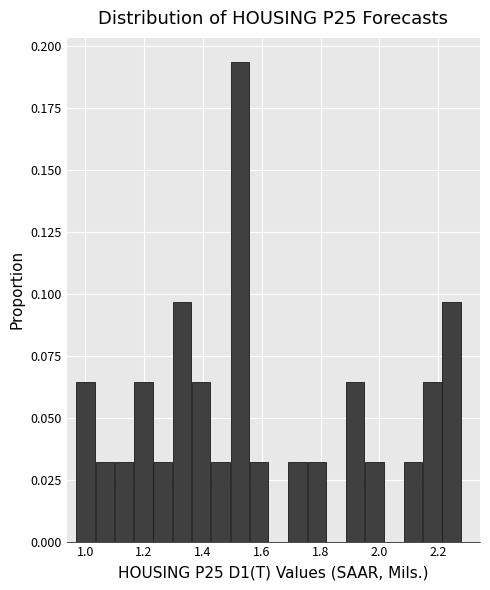

Read against the x-axis, roughly where is the centre of the tallest bar?

1.52